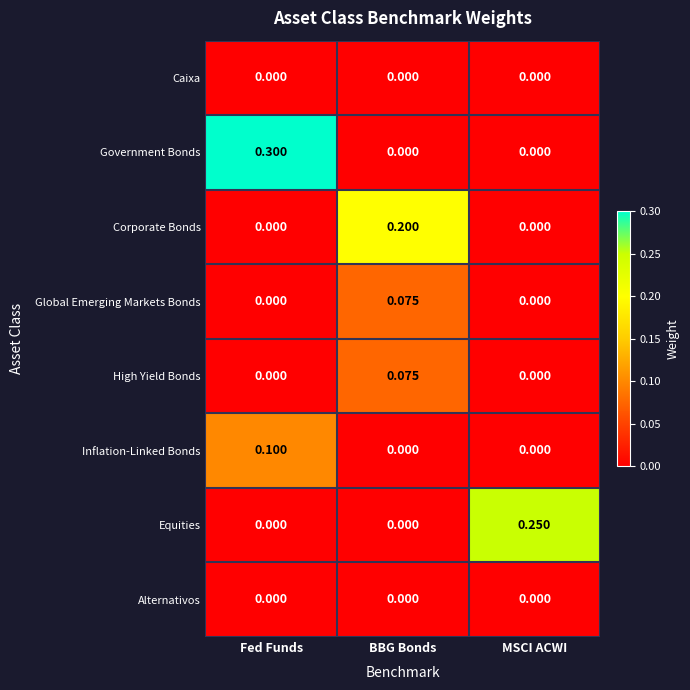

Which series has the largest total across all categories?

Government Bonds